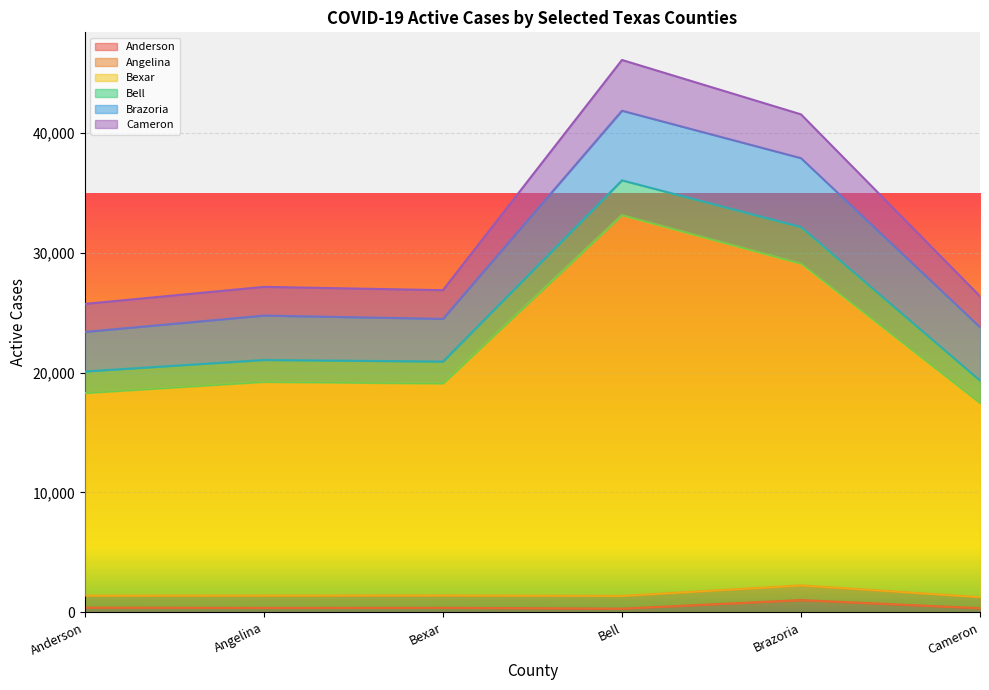

What is the average value of the Anderson series?

473